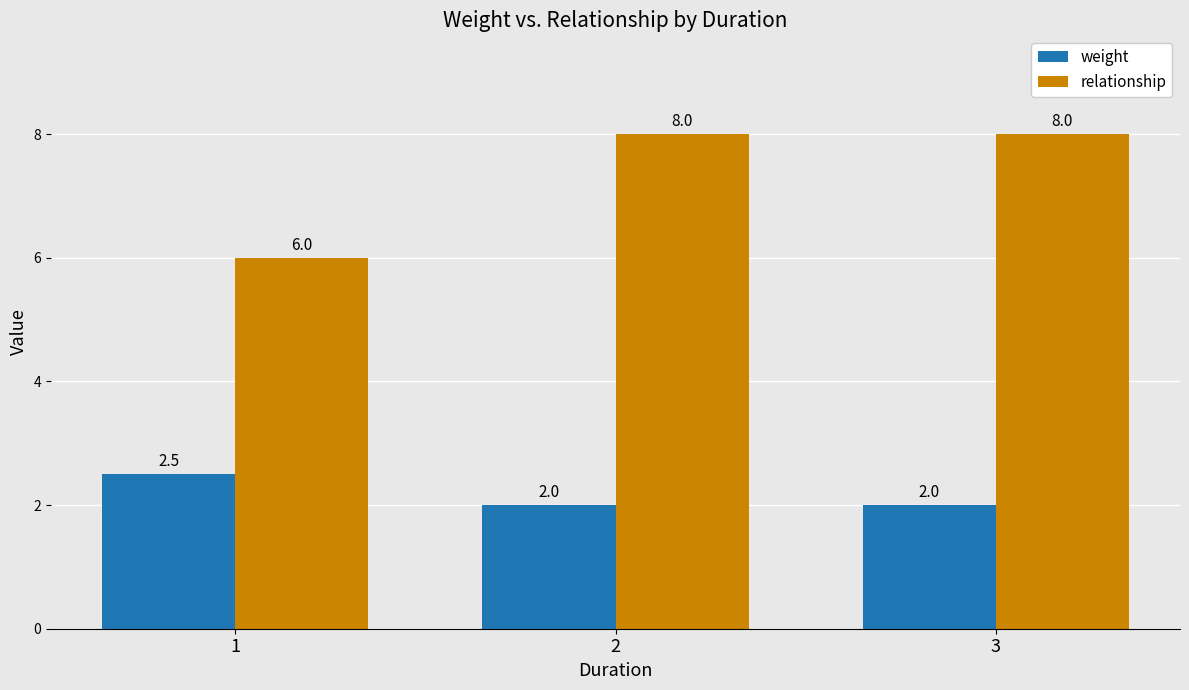

Reading left to right, transcribe all the data shown in this chart.

weight: 1=2.5	2=2.0	3=2.0
relationship: 1=6.0	2=8.0	3=8.0